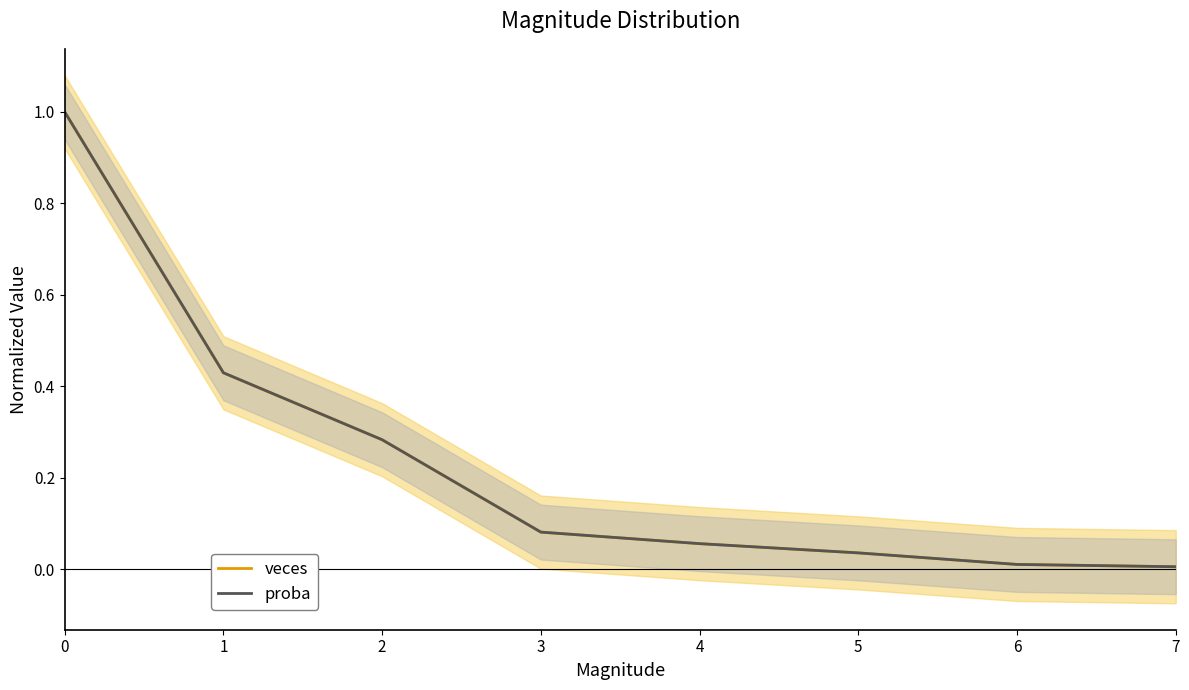

How many lines are shown in the chart?

2